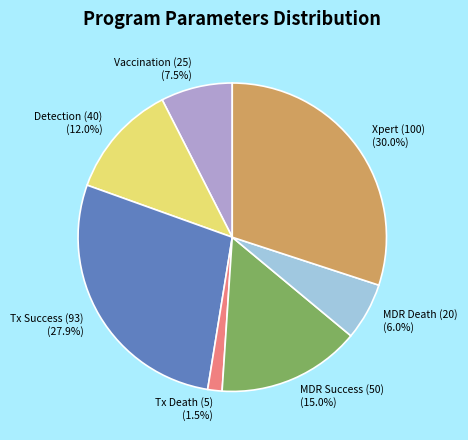

Is the sum of MDR Death (20) and Detection (40) greater than half?

No